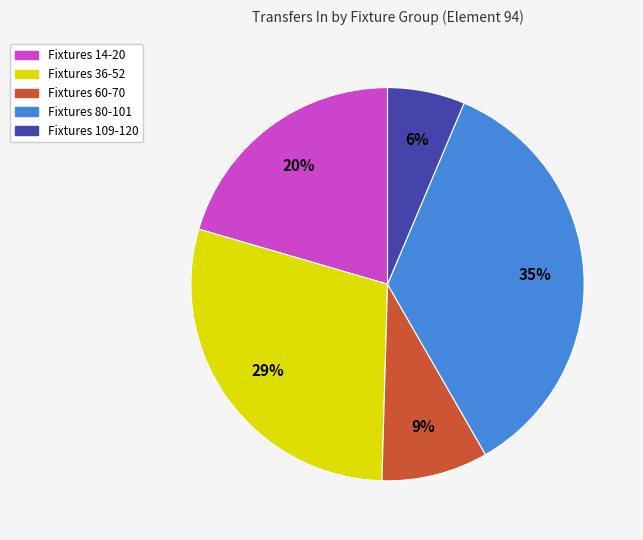

To the nearest percent, what is the difference between the largest and smallest slice percentages?

29%